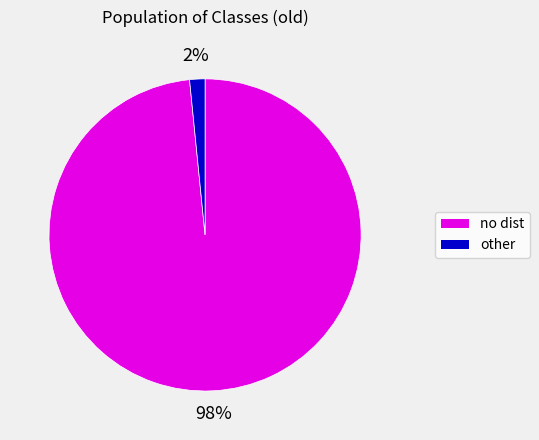

To the nearest percent, what is the average slice percentage?

50%